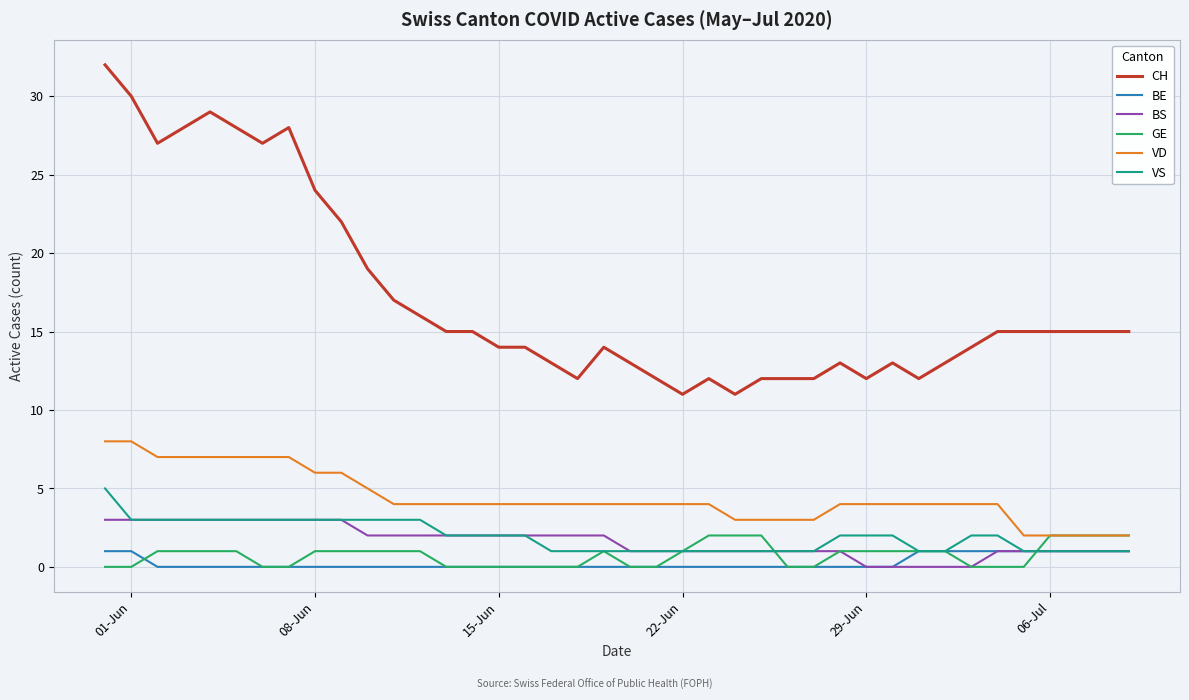

What is the average value of the VD series?

4